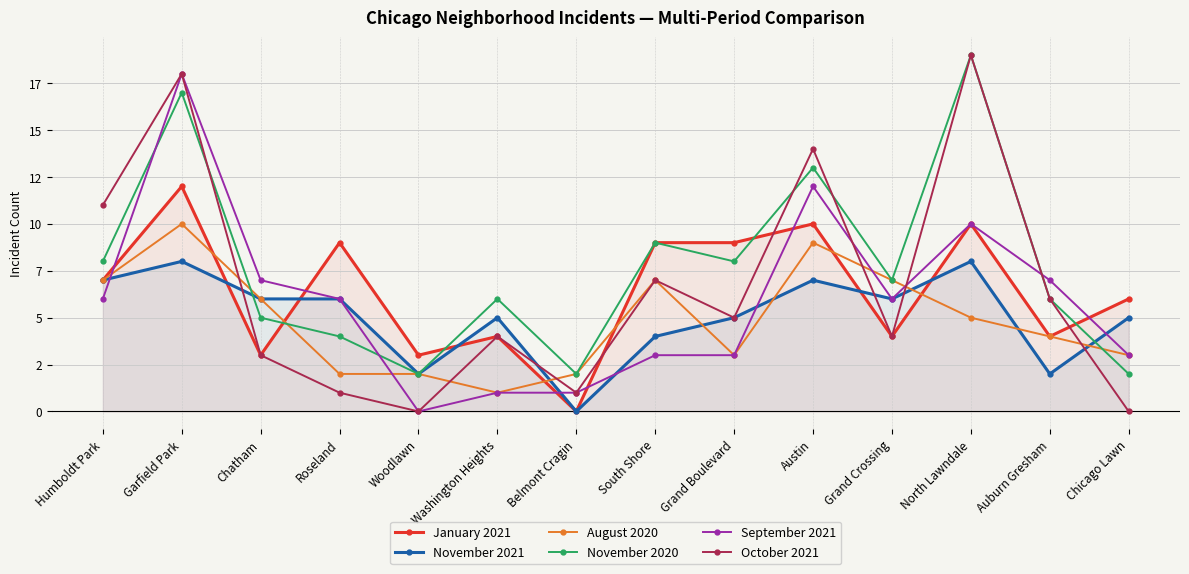

What are all the series names shown in the legend?

January 2021, November 2021, August 2020, November 2020, September 2021, October 2021